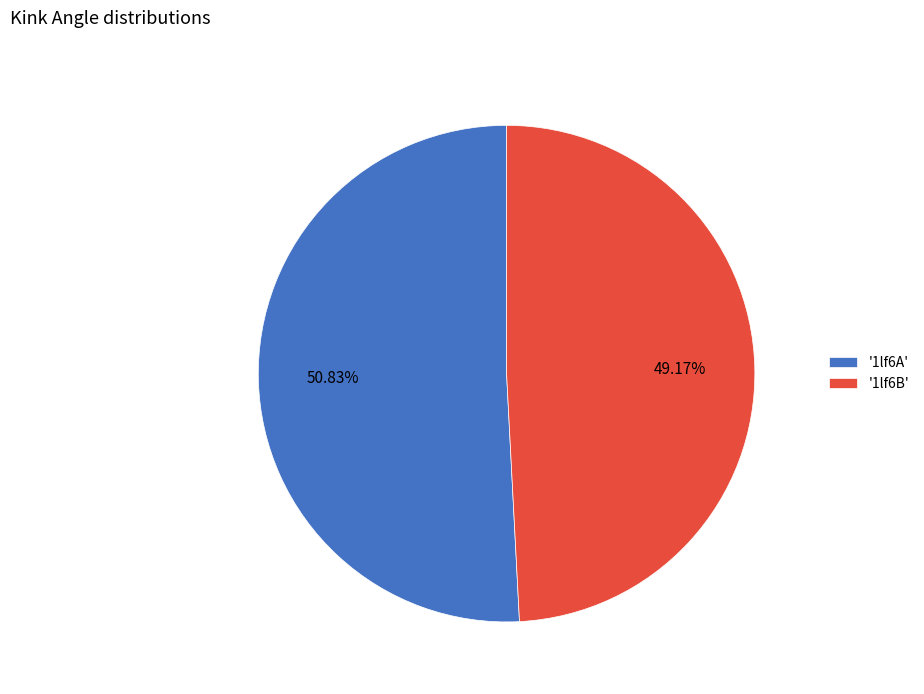

Between '1lf6B' and '1lf6A', which is larger?

'1lf6A'